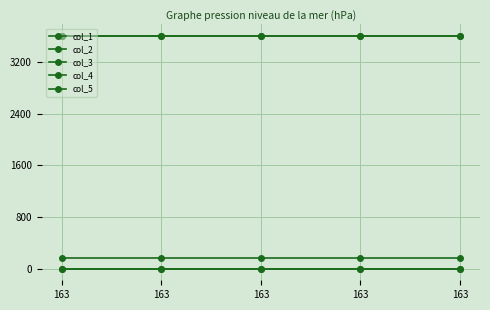

How many lines are shown in the chart?

5